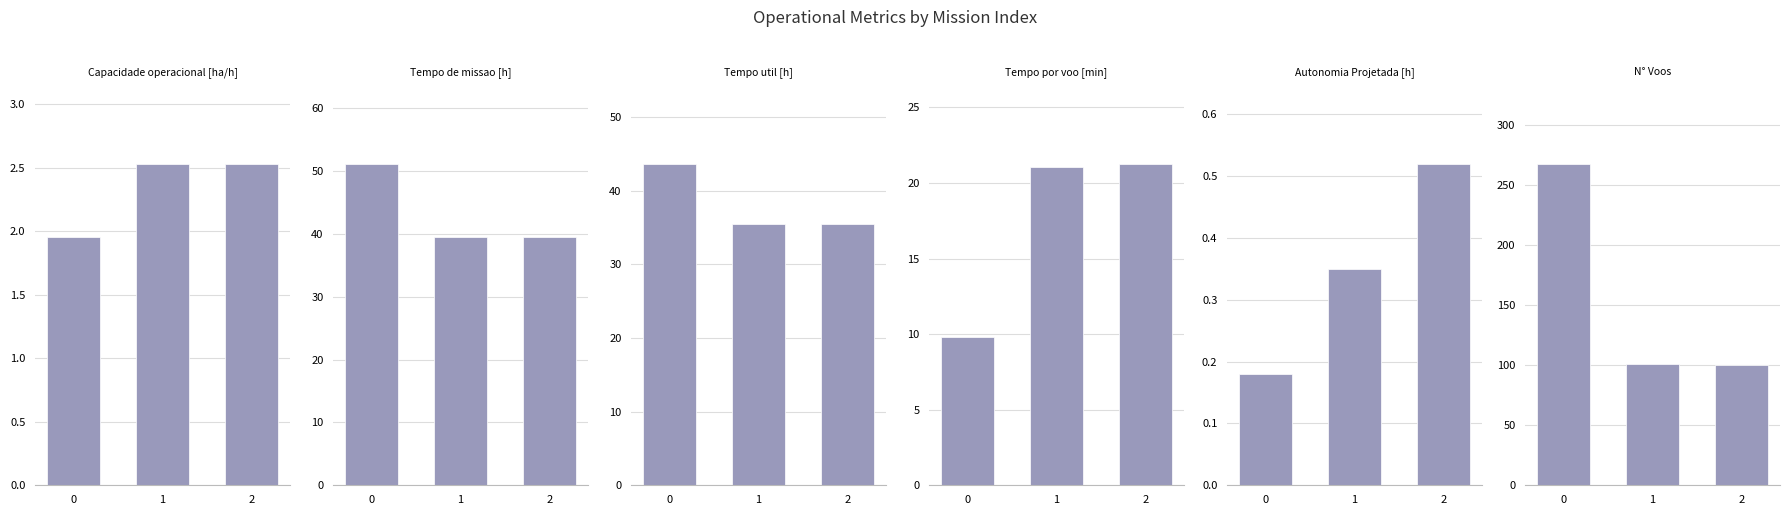

Rank the series at 2 from highest to lowest value.

N° Voos, Tempo de missao [h], Tempo util [h], Tempo por voo [min], Capacidade operacional [ha/h], Autonomia Projetada [h]